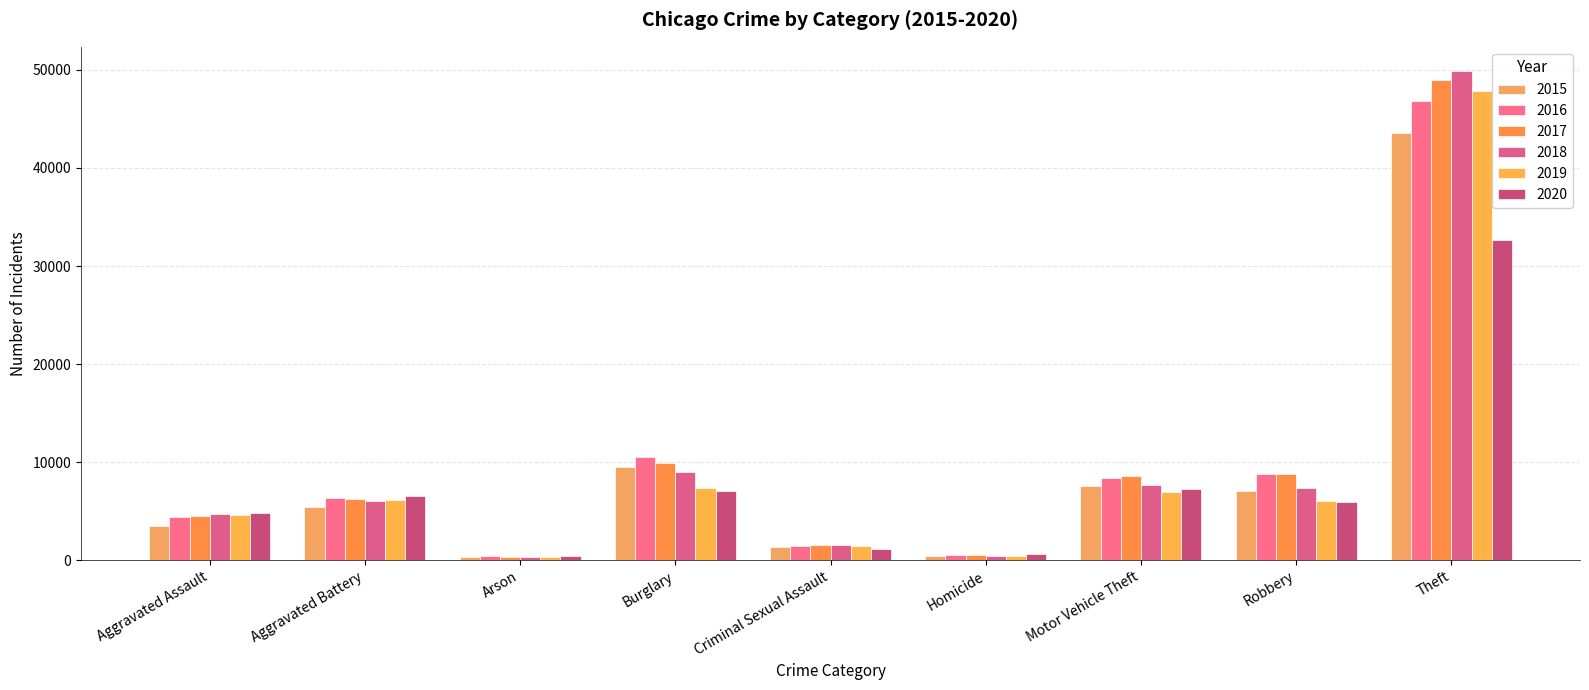

Does the chart contain any negative values?

No